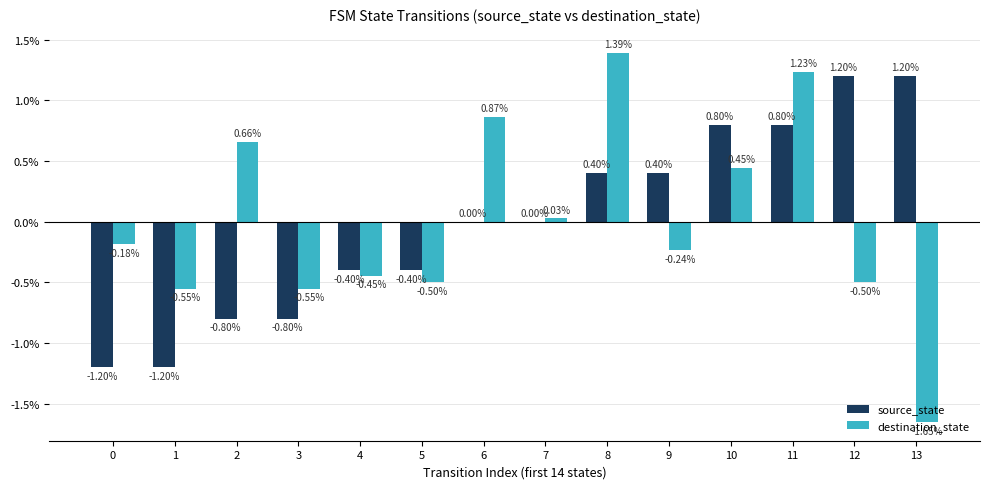

Is the value of source_state at 4 greater than the value of destination_state at 1?

Yes